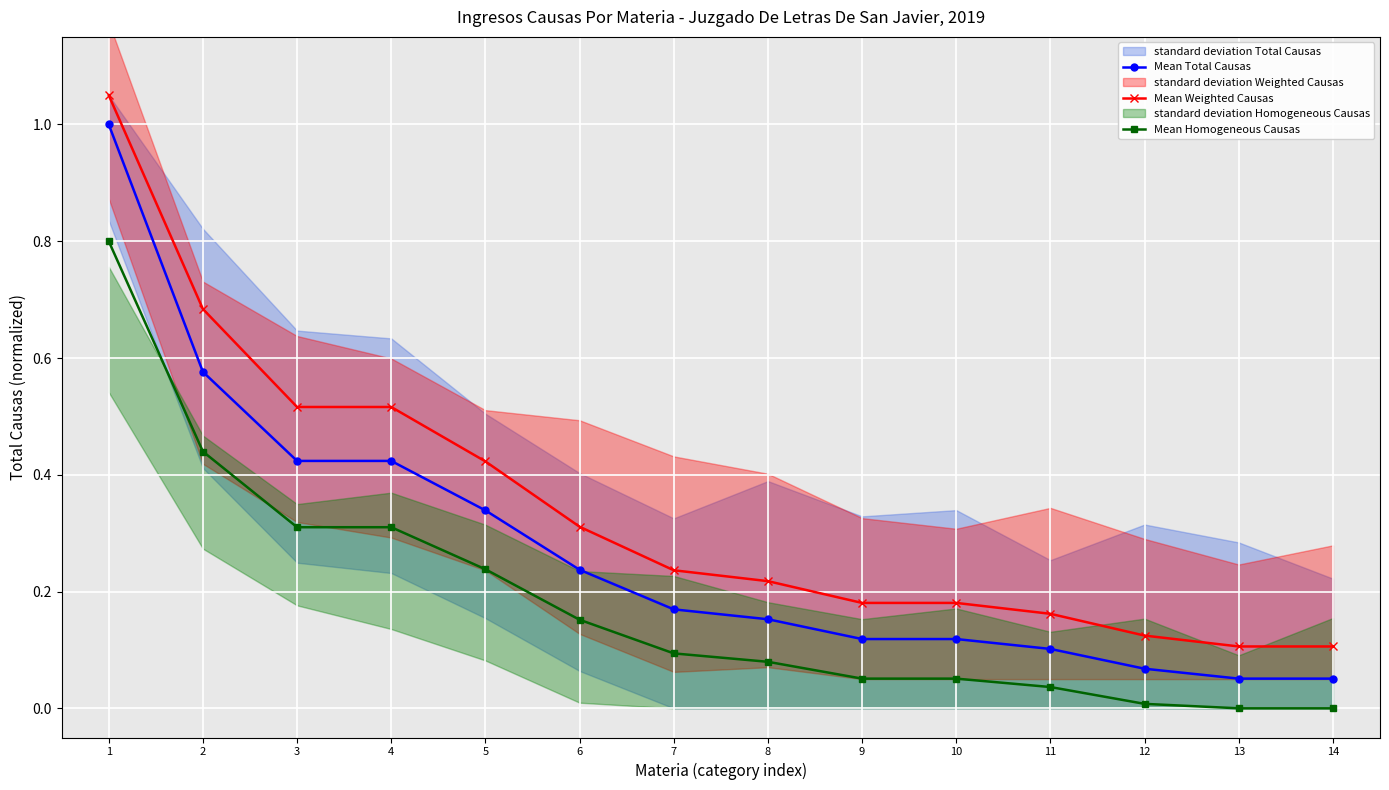

What is the maximum value shown in the chart?

1.1